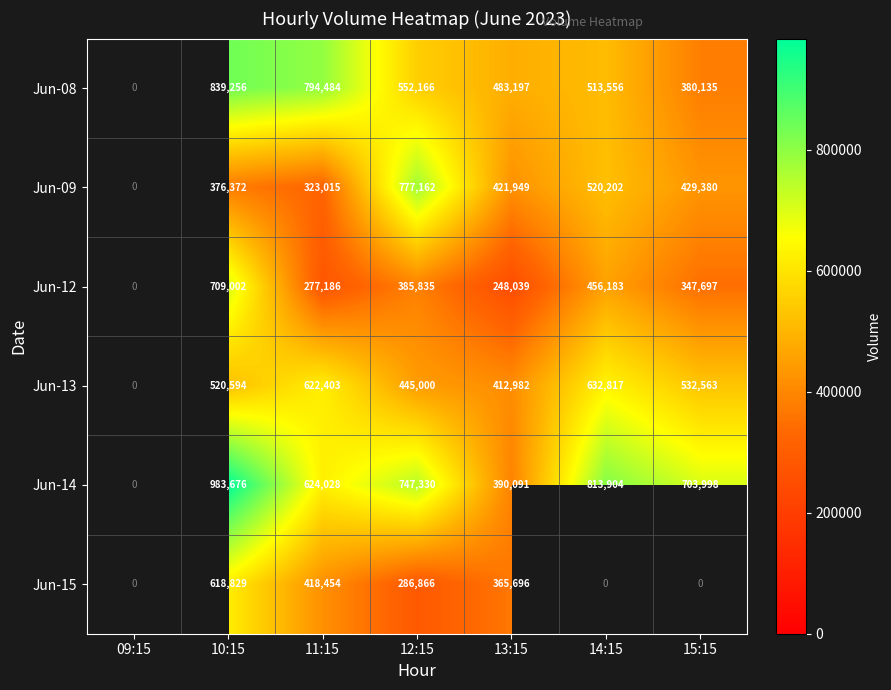

What is the greatest value displayed?

983676.0